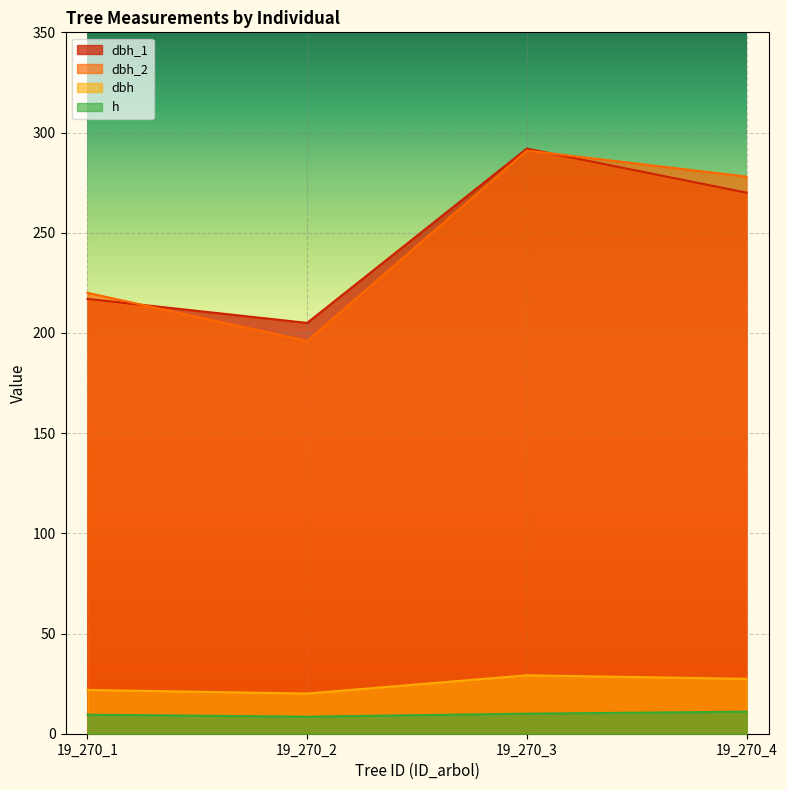

Reading right to left, list all the values displayed in this chart.

dbh_1: 19_270_4=270.0	19_270_3=292.0	19_270_2=205.0	19_270_1=217.0
dbh_2: 19_270_4=278.0	19_270_3=291.0	19_270_2=196.0	19_270_1=220.0
dbh: 19_270_4=27.4	19_270_3=29.1	19_270_2=20.1	19_270_1=21.9
h: 19_270_4=11.0	19_270_3=10.0	19_270_2=8.5	19_270_1=9.5